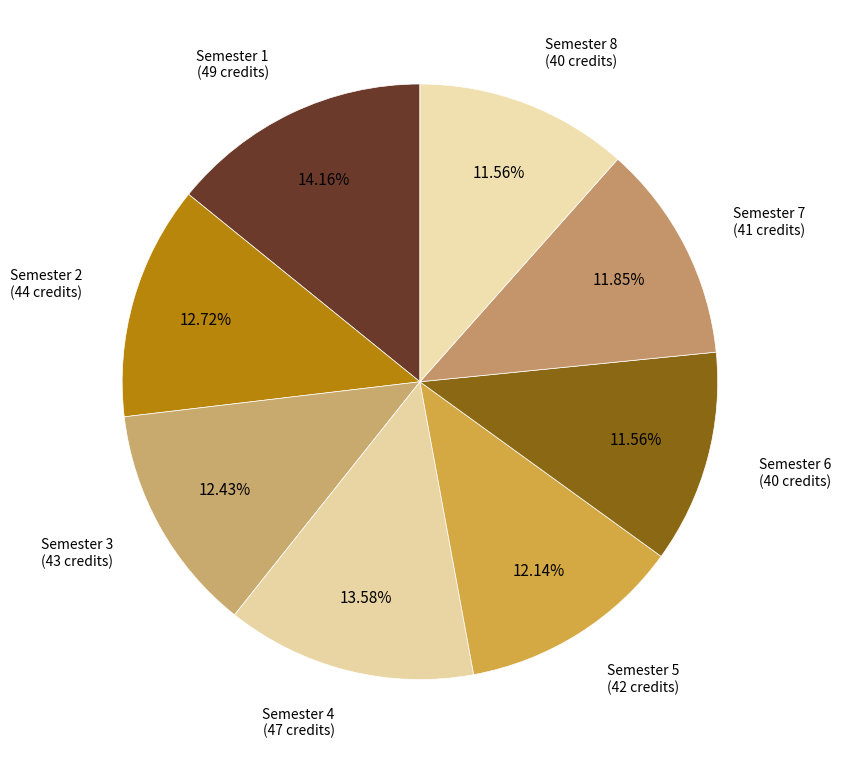

How many slices are in this pie chart?

8